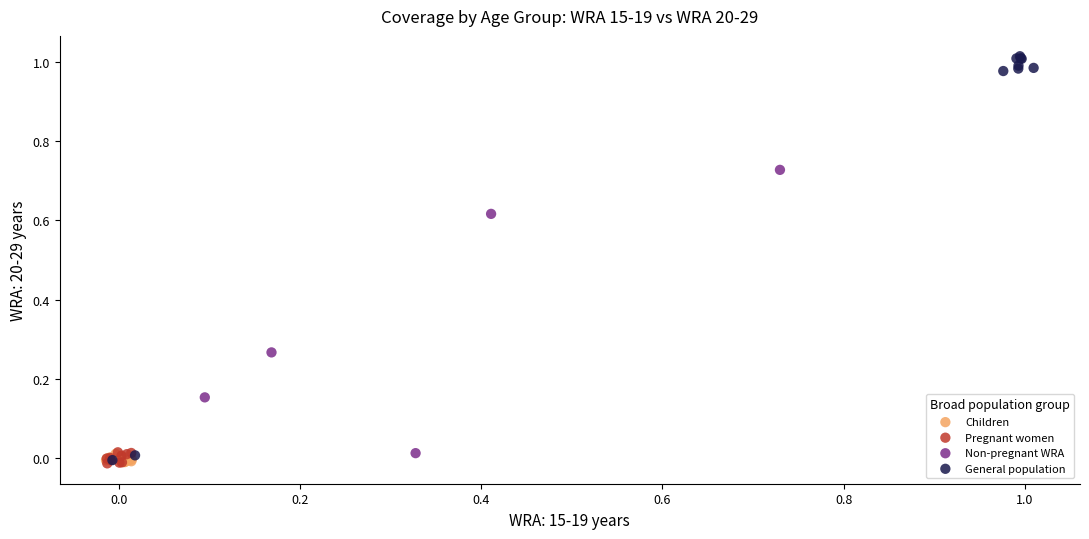

Which series has the largest Y range (max minus min)?

General population